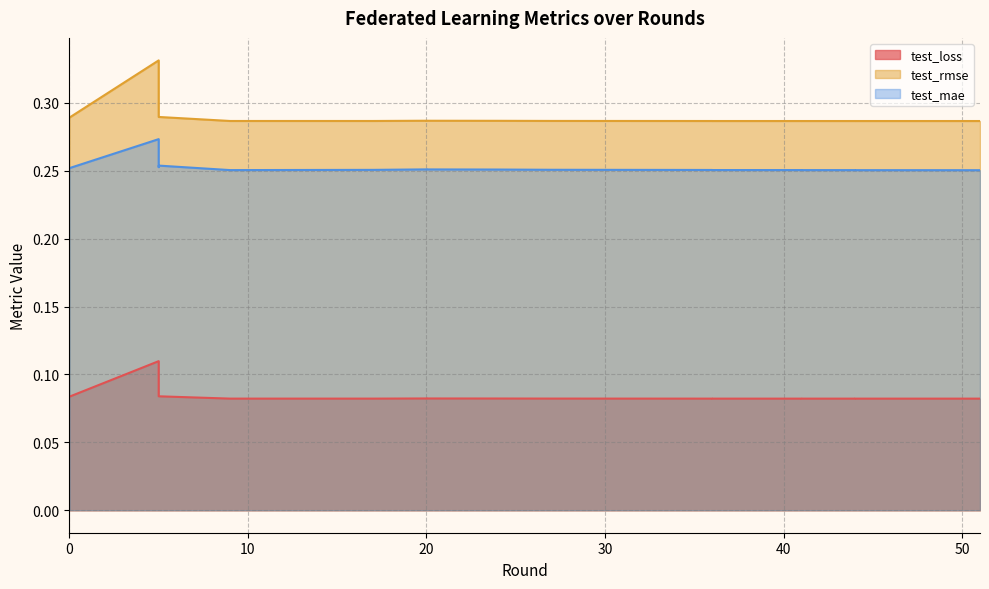

What are all the series names shown in the legend?

test_loss, test_rmse, test_mae